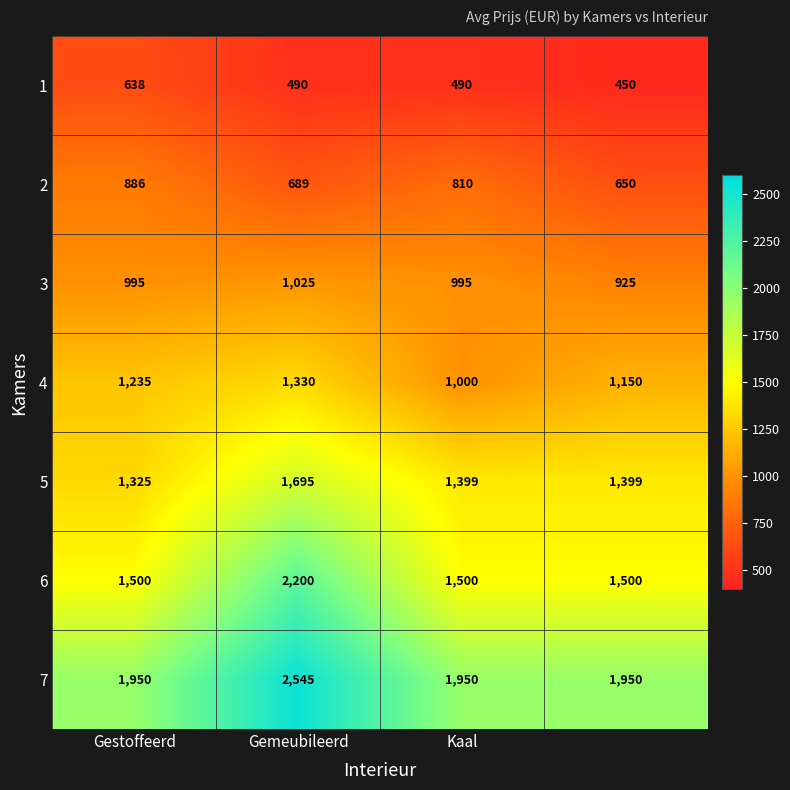

What is the sum of all 1 values?

2068